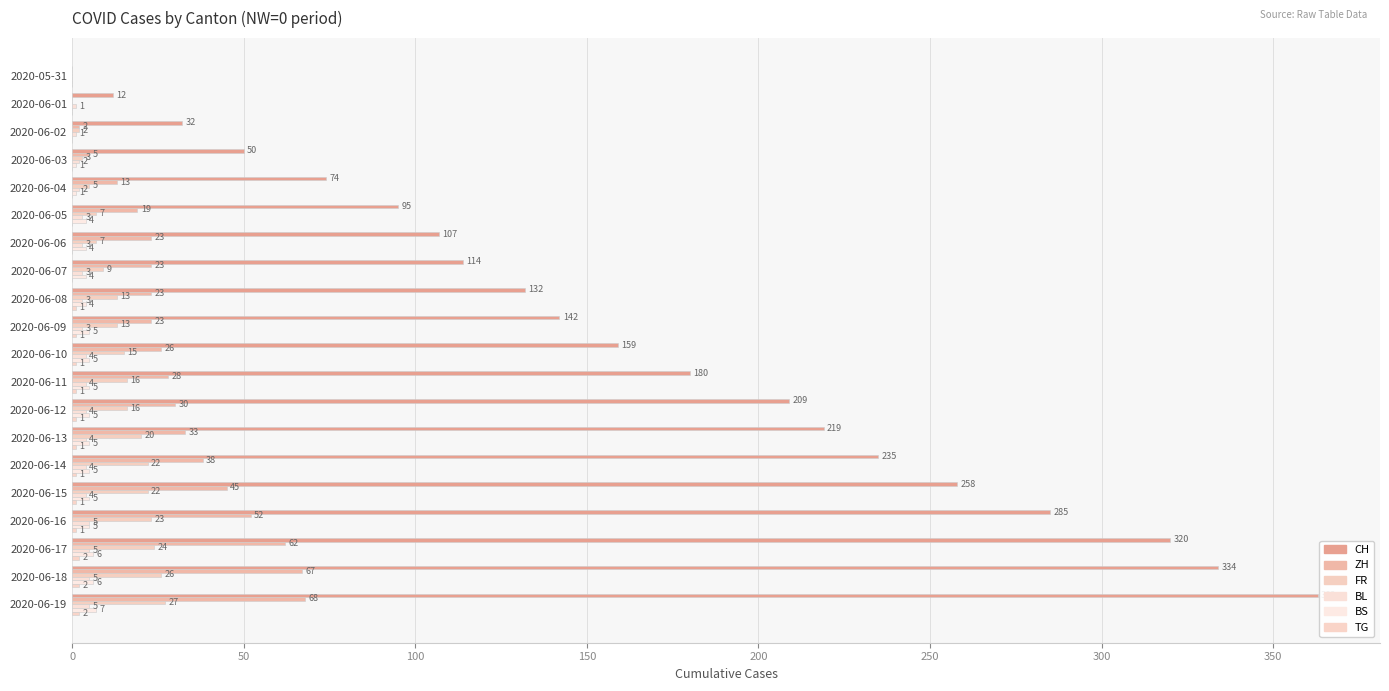

How many positive values does the FR series have?

18